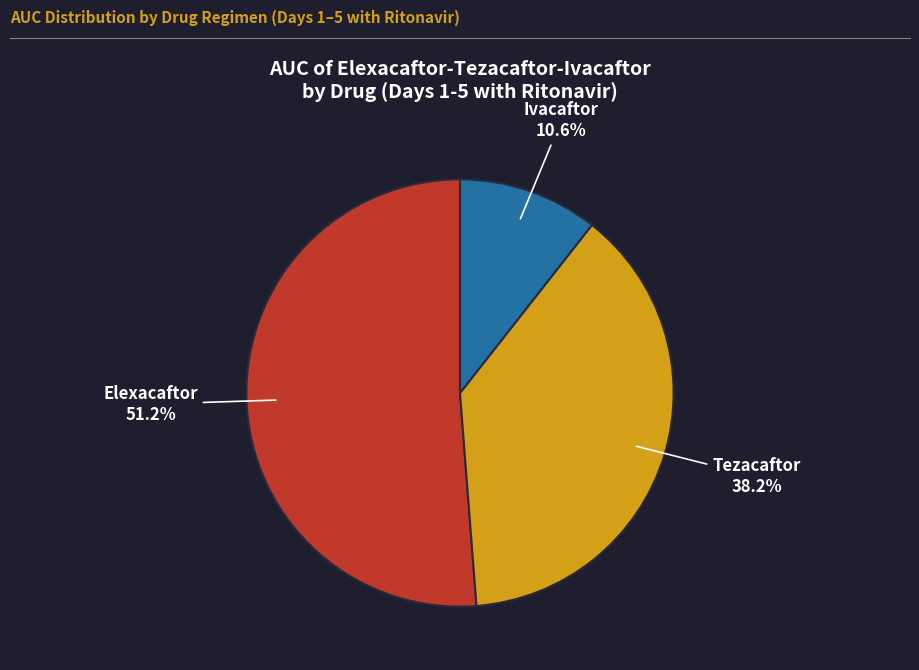

Is there any slice that represents more than half of the pie?

Yes